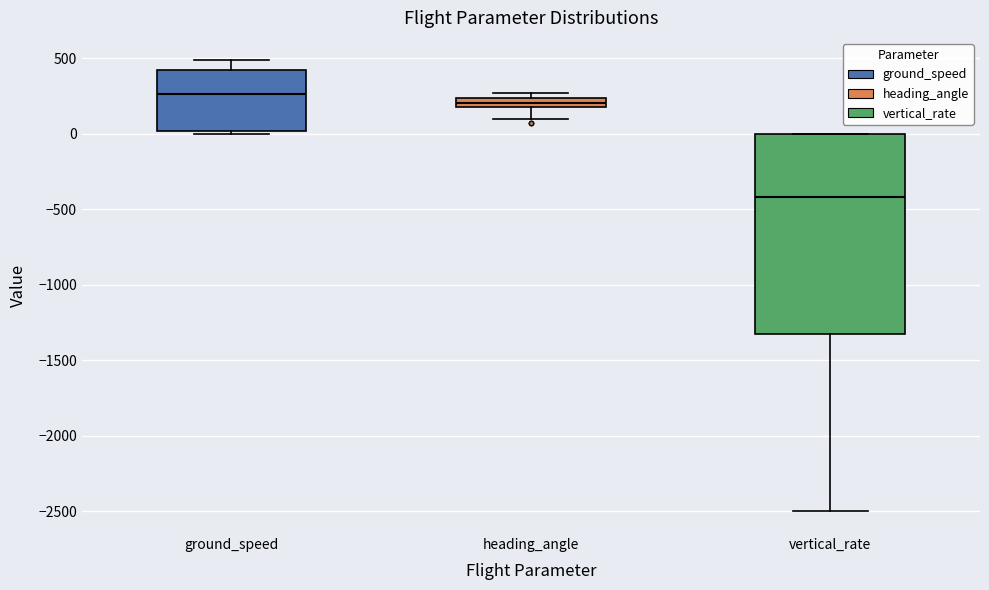

Which box's median line is the lowest?

vertical_rate